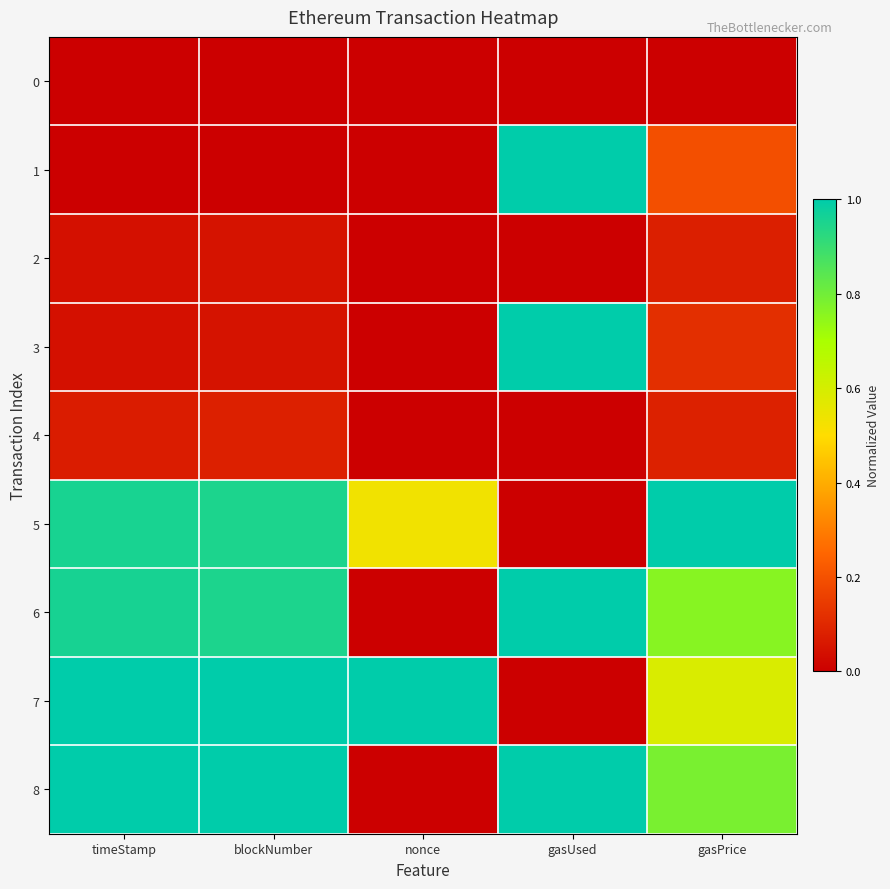

Between gasUsed and gasPrice, which series saw the biggest shift?

5